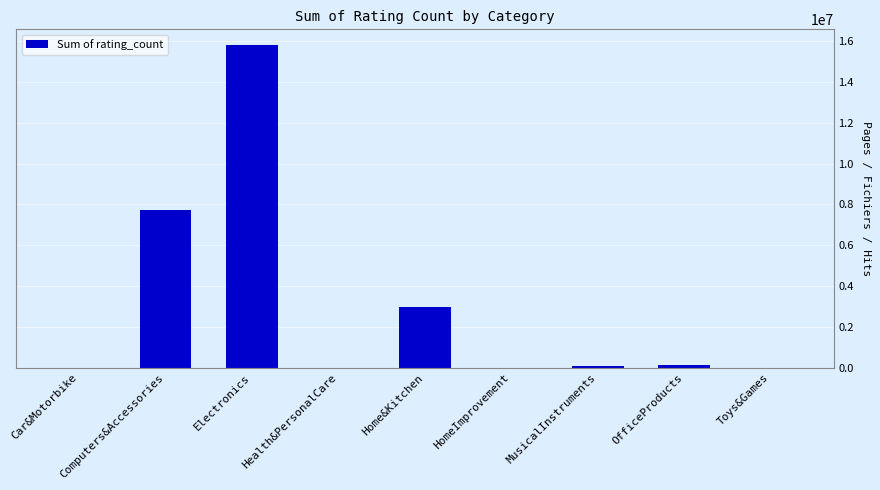

At which category does the chart reach its peak across all series?

Electronics